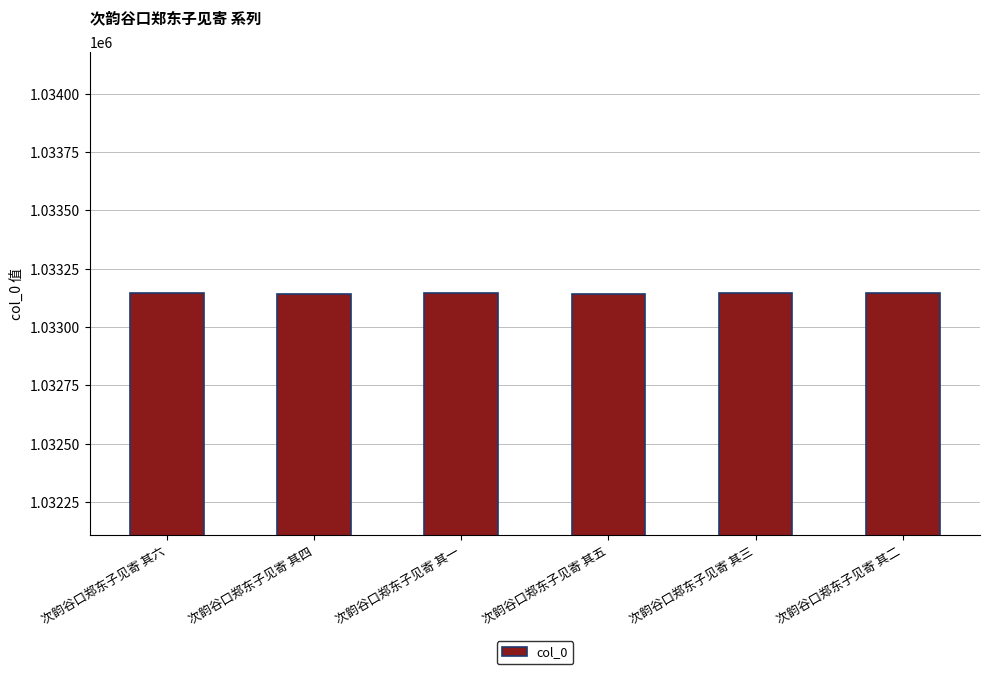

What is the difference between the maximum and second lowest values?

4